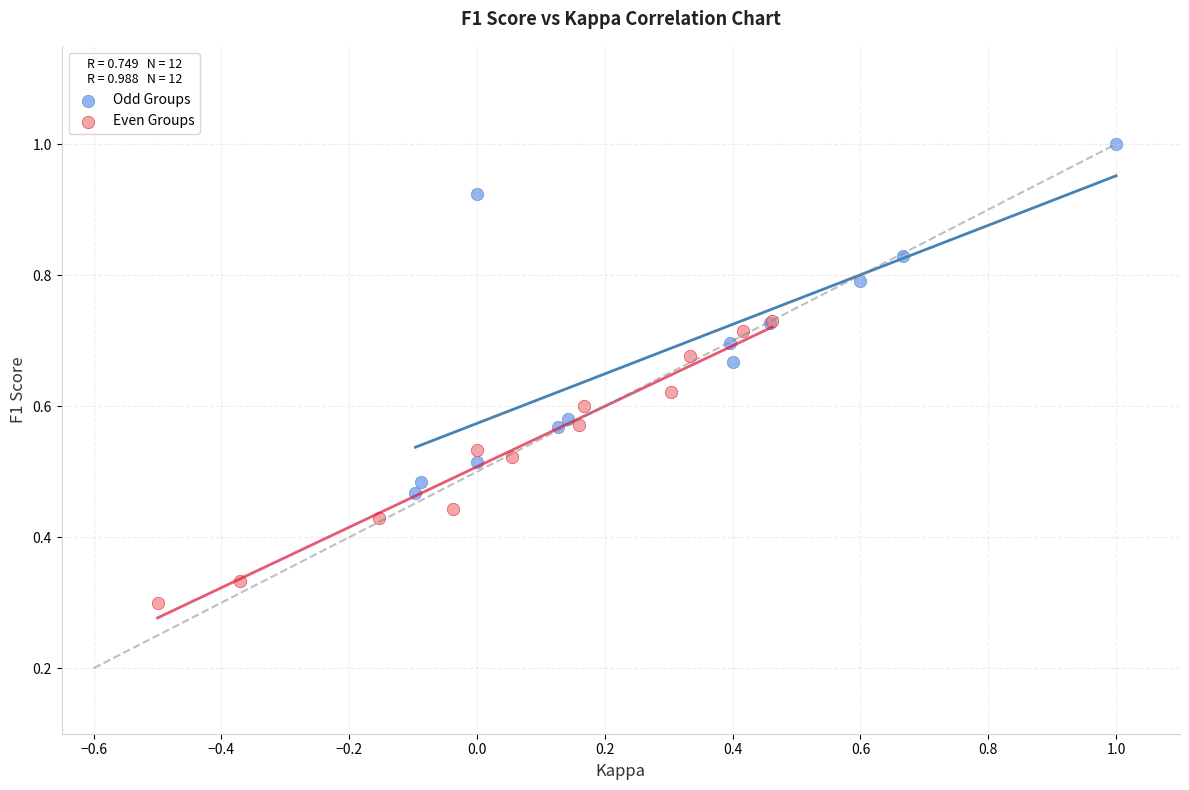

Which series reaches the maximum Y coordinate?

Odd Groups